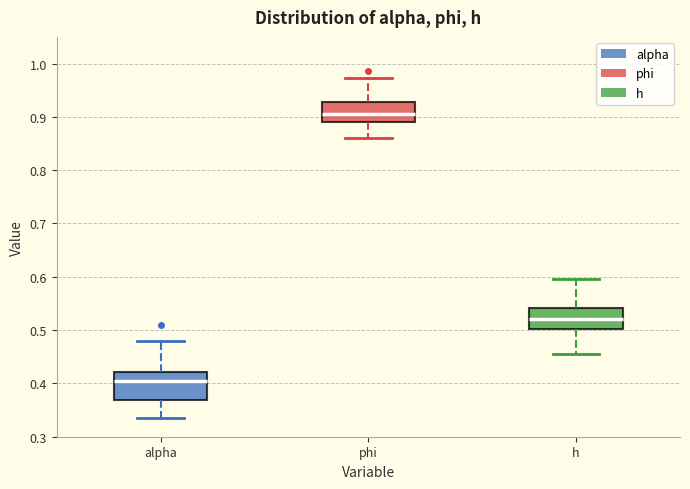

Which box's median line is the highest?

phi